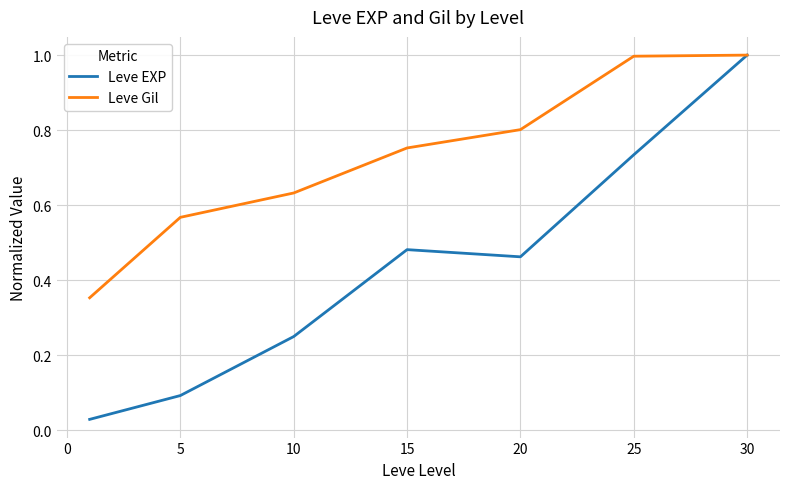

What is the highest value of the Leve EXP series?

1.0